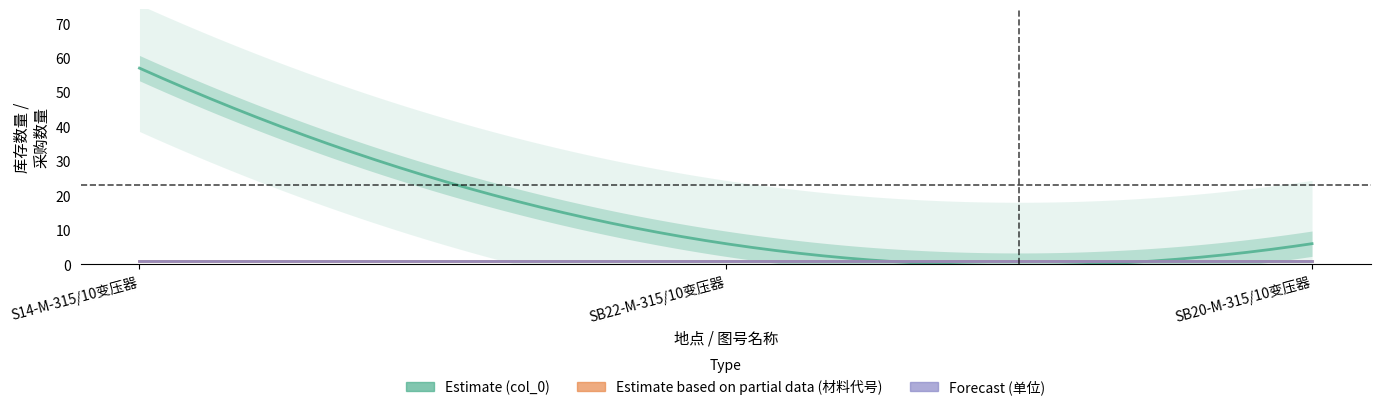

Which series has the largest range (max minus min)?

col_0